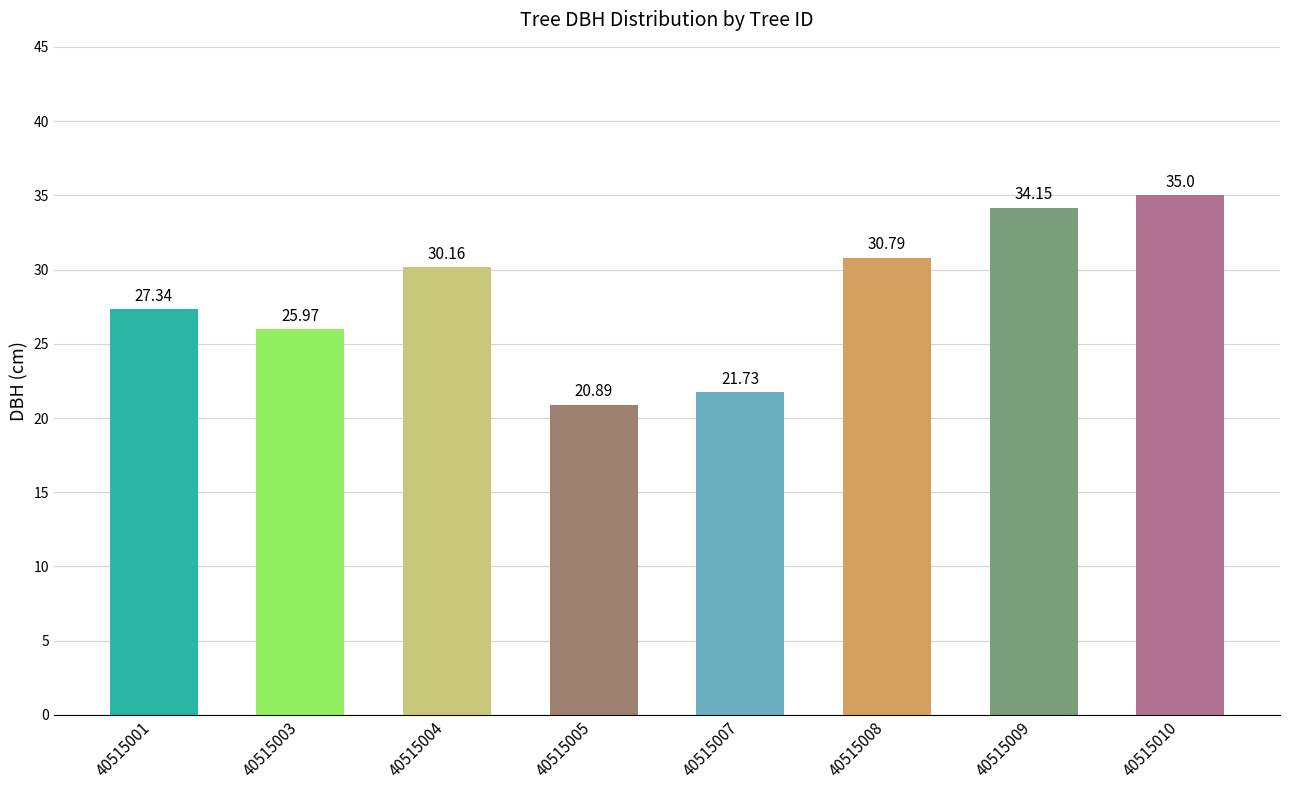

What is the difference between the second highest and minimum values?

13.3